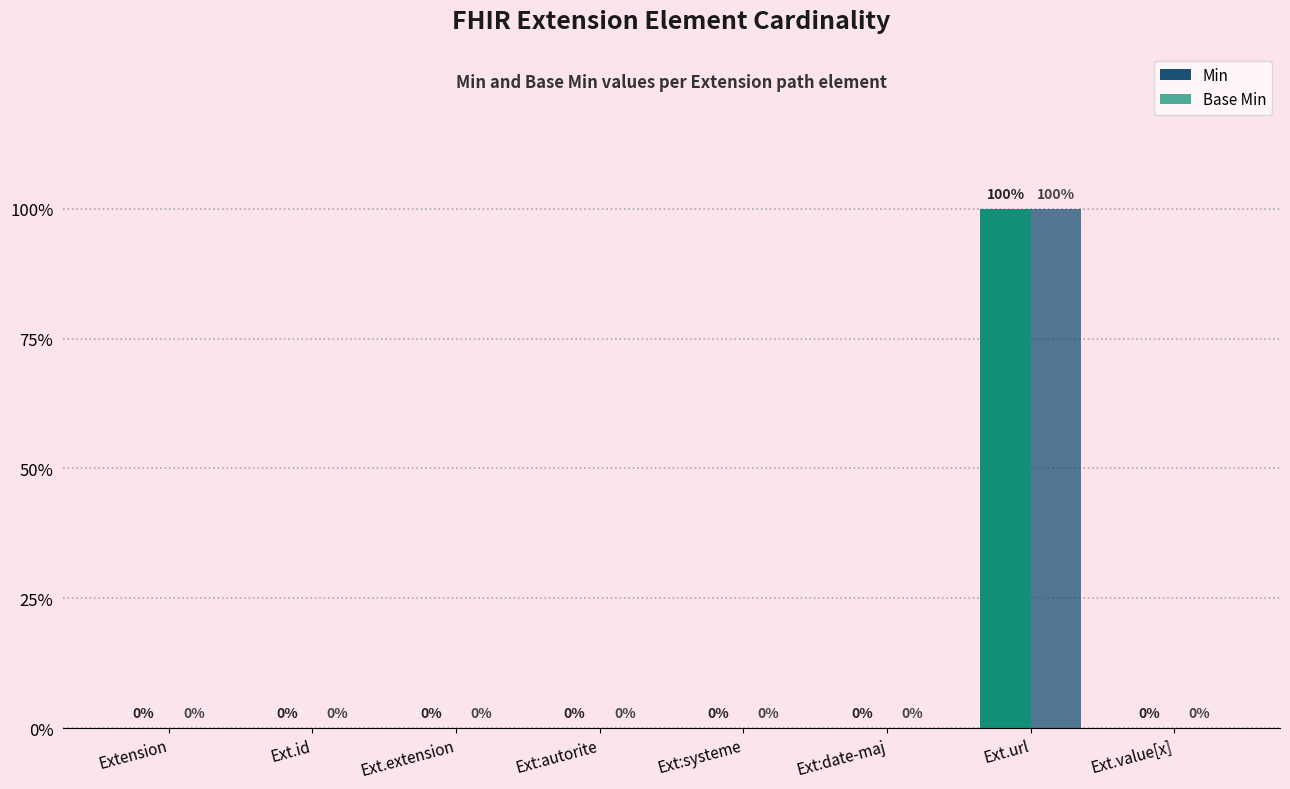

How many values in Base Min are above zero?

1